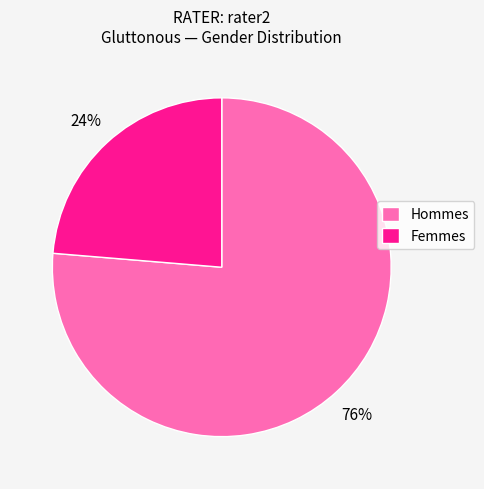

Is the sum of Hommes and Femmes greater than half?

Yes